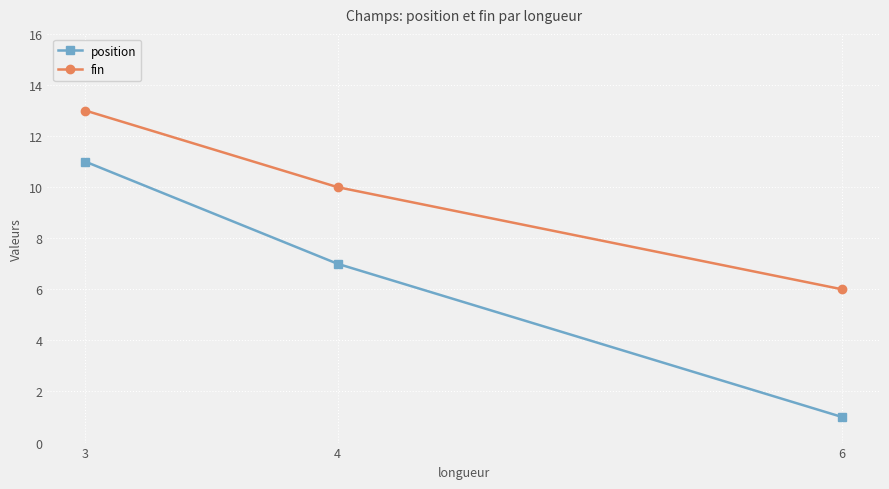

How many lines are shown in the chart?

2